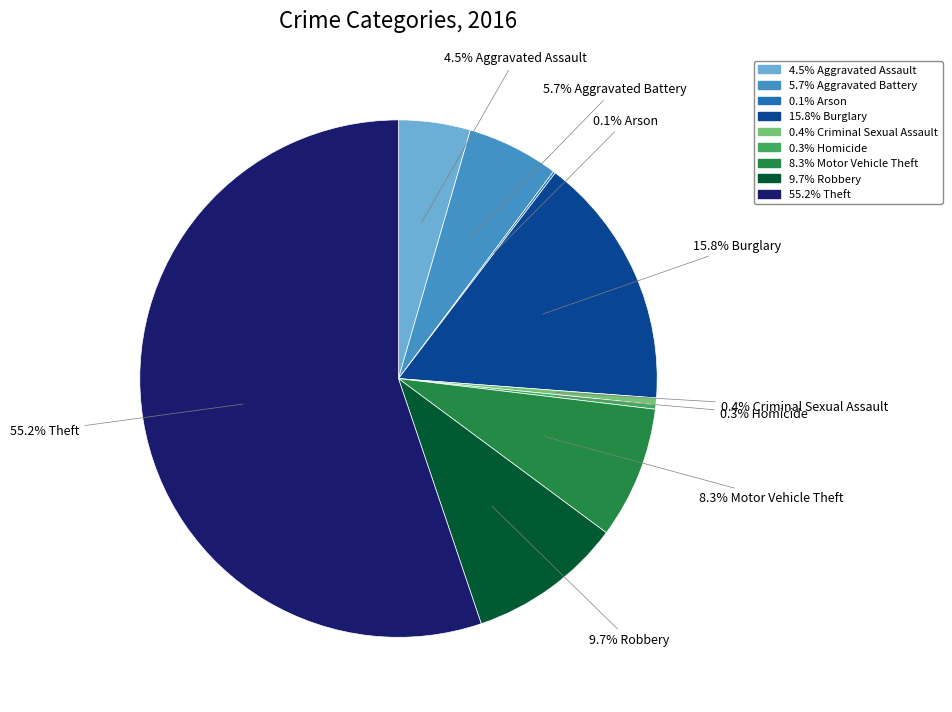

Does any single category account for the majority?

Yes